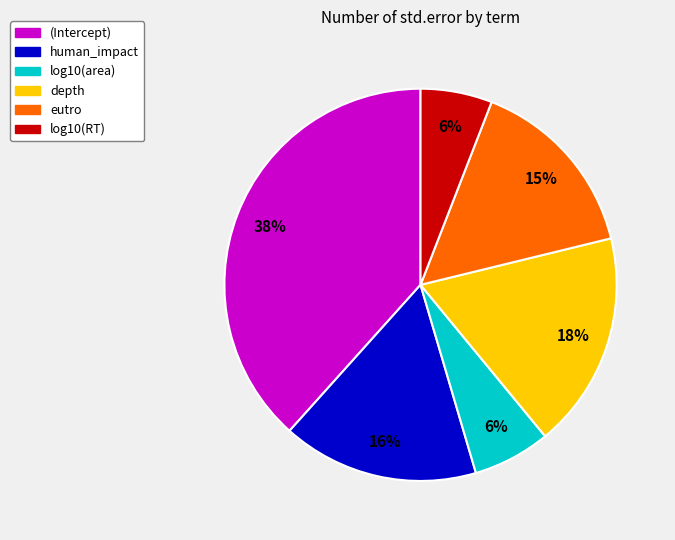

Does depth account for over 50% of the chart?

No